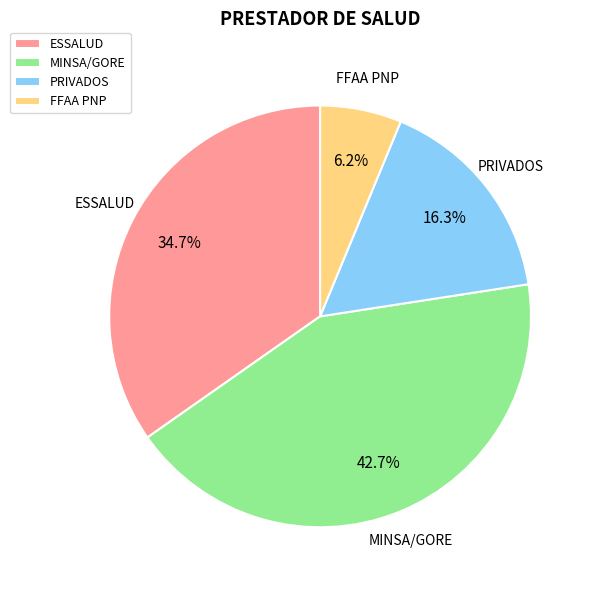

Count the number of slices in the pie.

4